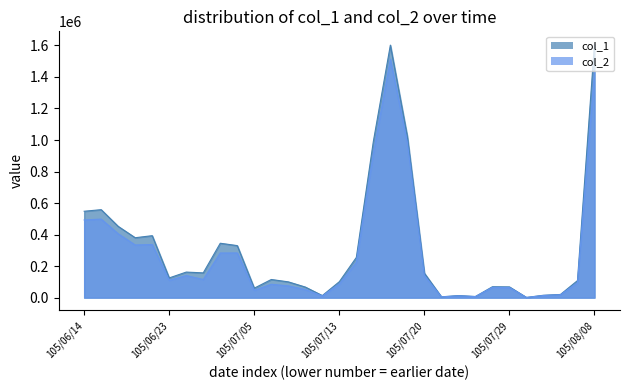

What is the label of the 13th point from the left?

105/07/07